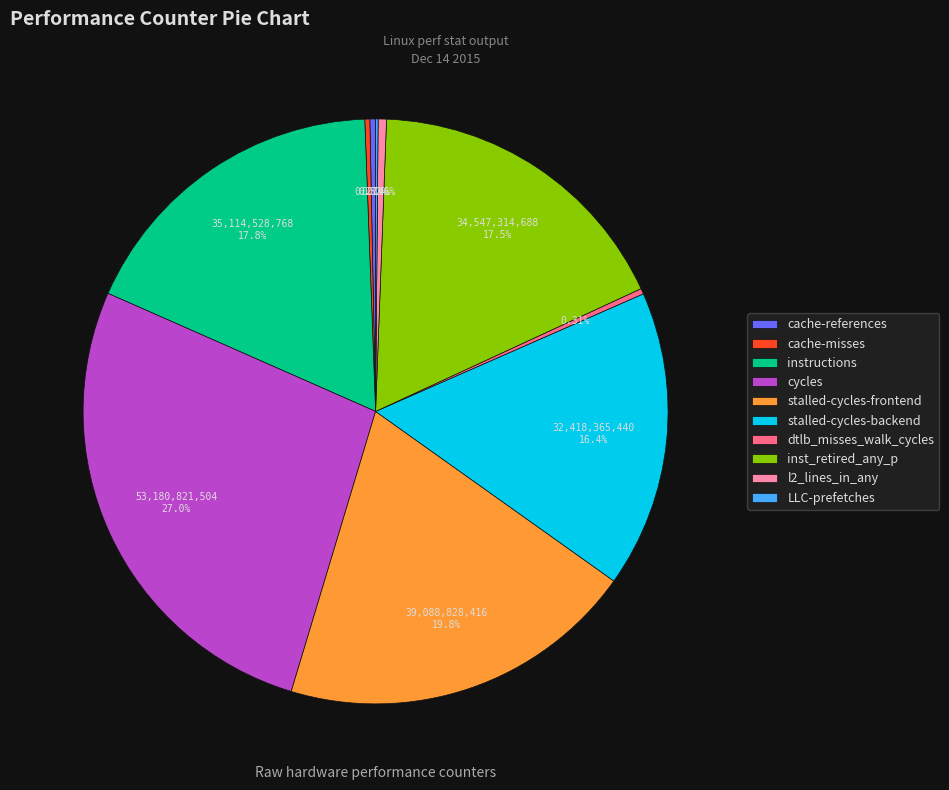

Which slice is the largest?

cycles